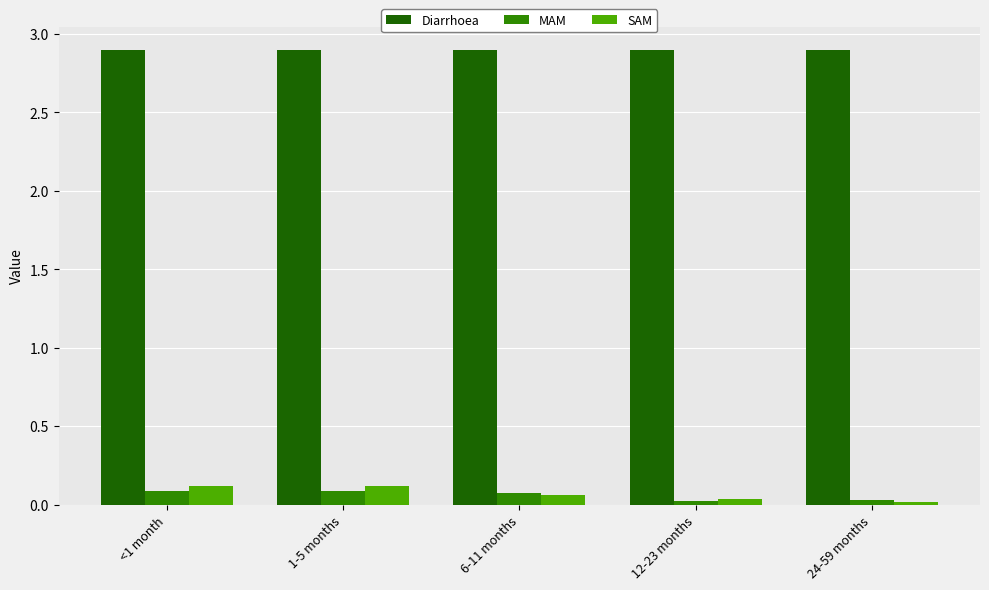

Which series has the largest total across all categories?

Diarrhoea